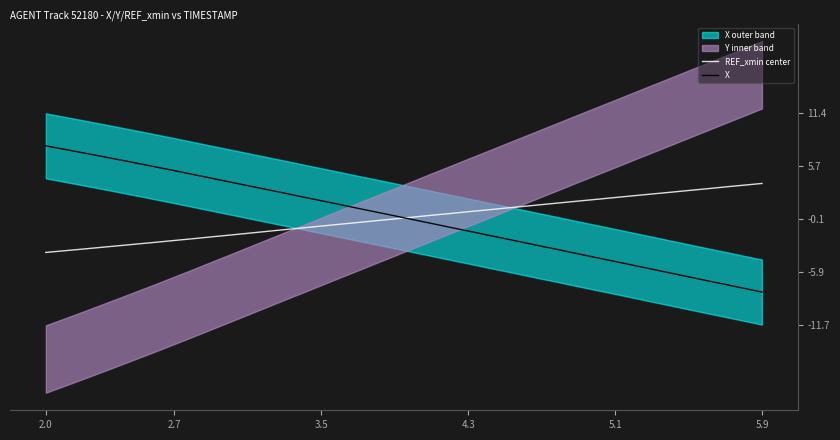

What is the lowest value of the X series?

-8.1